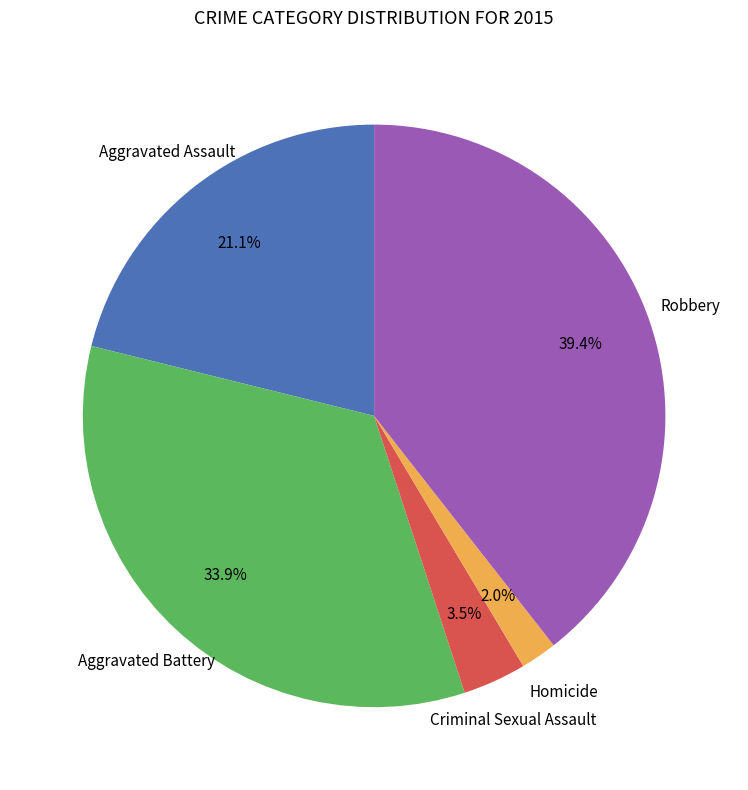

To the nearest percent, what is the average slice percentage?

20%